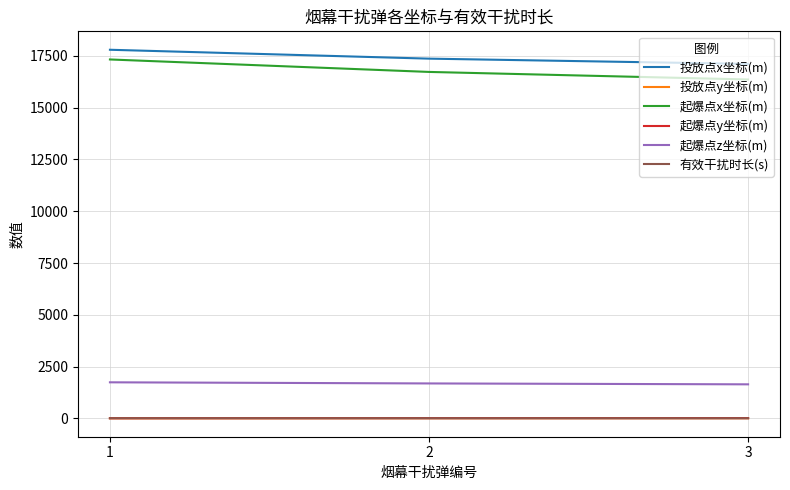

The value of 投放点x坐标(m) at 2 is 17371.0. True or false?

True